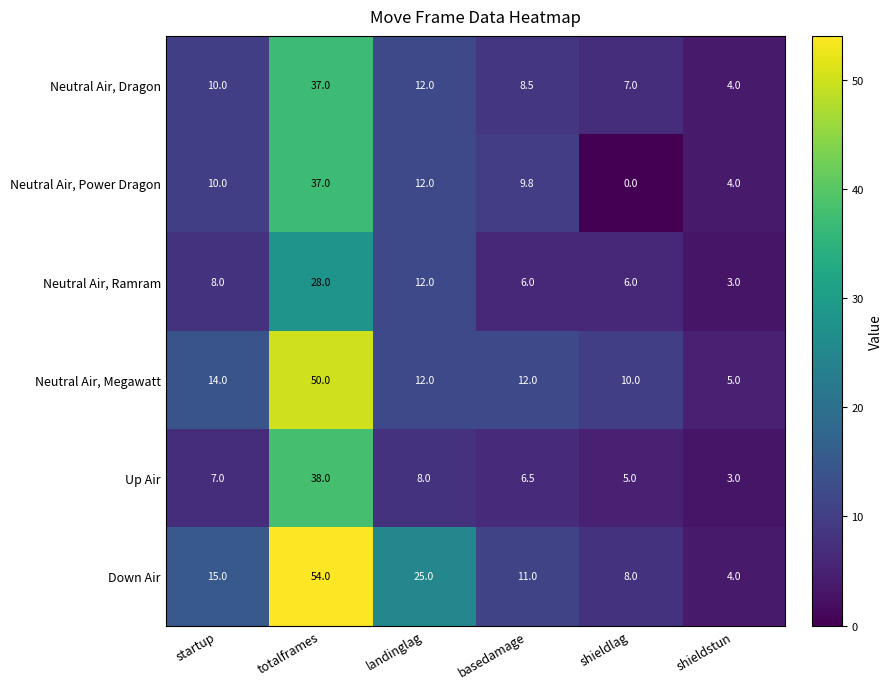

Count the number of categories in the chart.

6